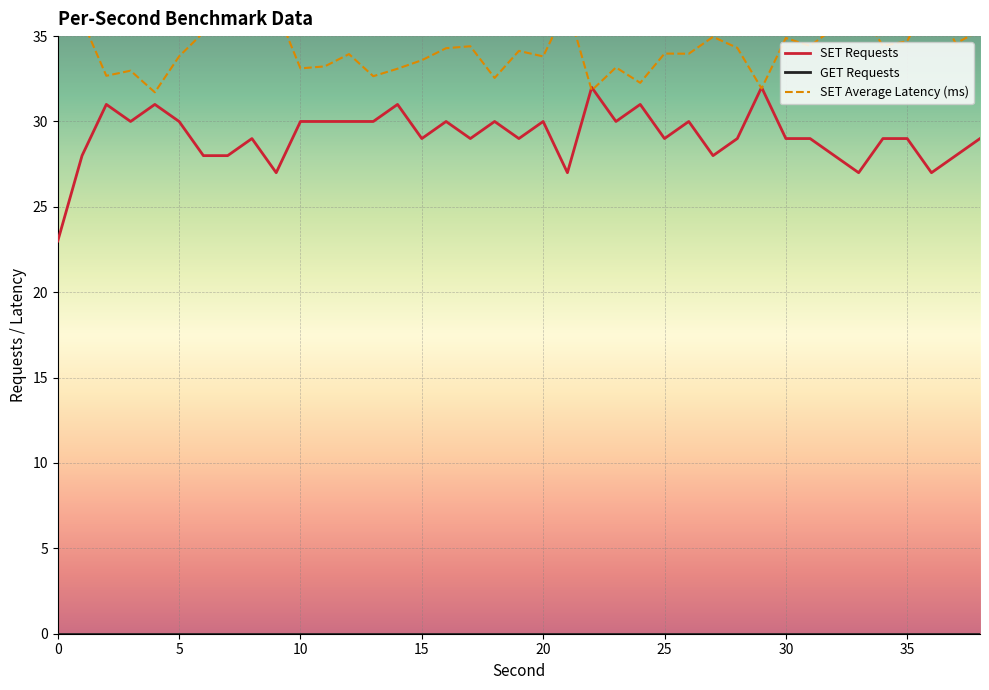

True or false: SET Average Latency (ms) and SET Requests cross at least once.

True